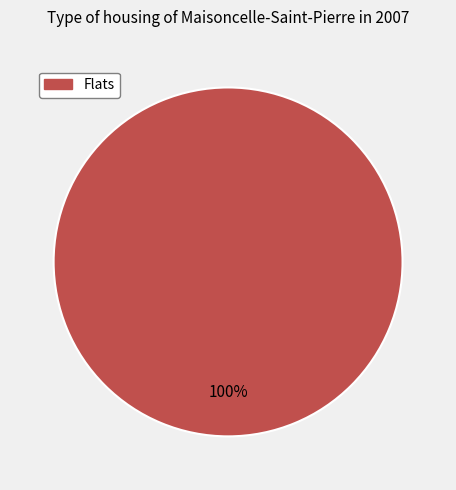

Does any single category account for the majority?

Yes